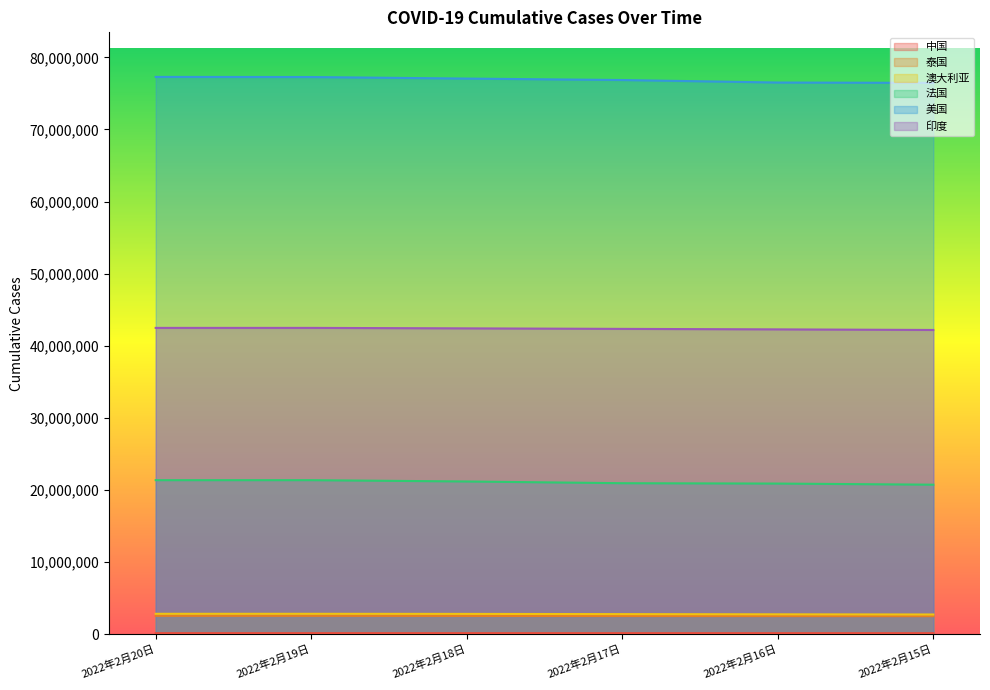

Is the value of 印度 at 2022年2月15日 greater than the value of 美国 at 2022年2月20日?

No